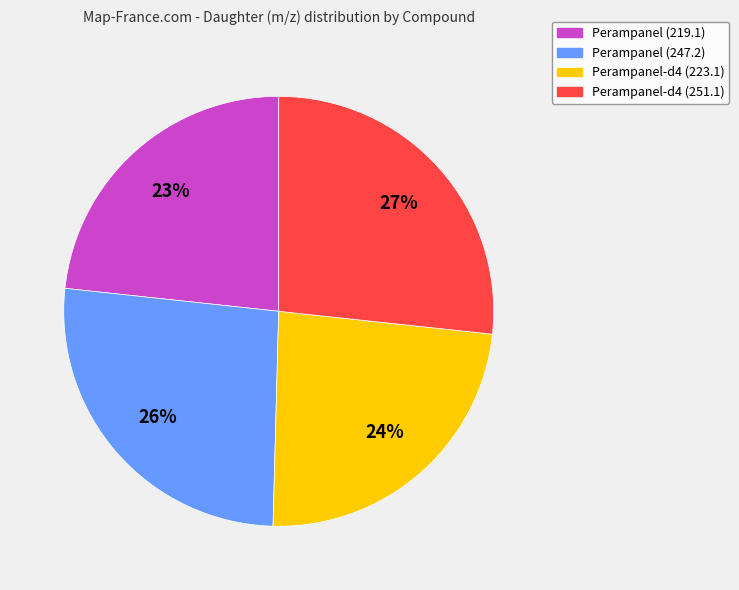

What is the ratio of the value at Perampanel (219.1) to the value at Perampanel-d4 (251.1)?

0.9